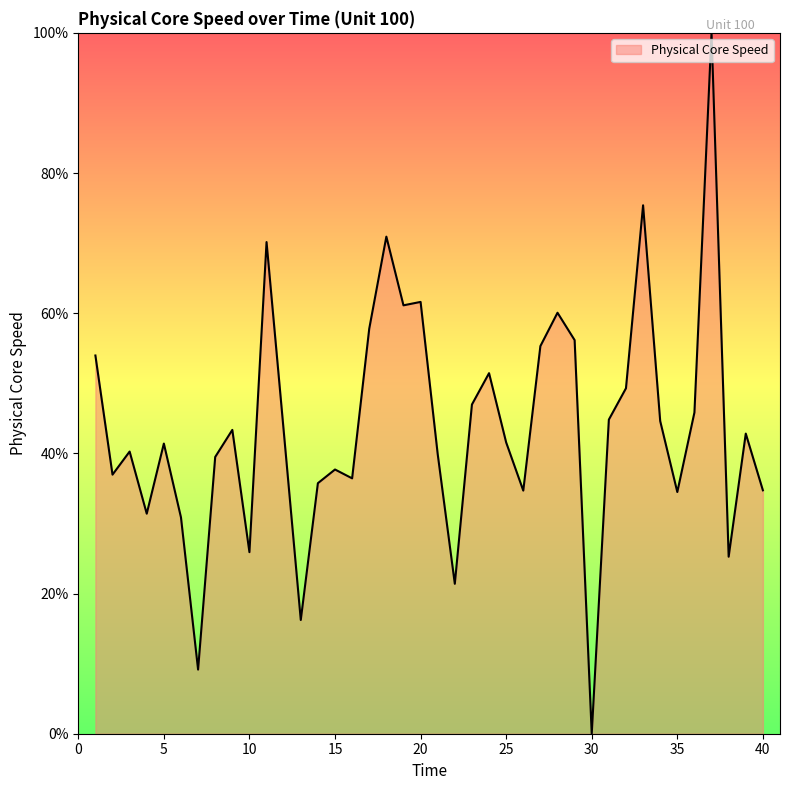

What is the maximum value shown in the chart?

100.0